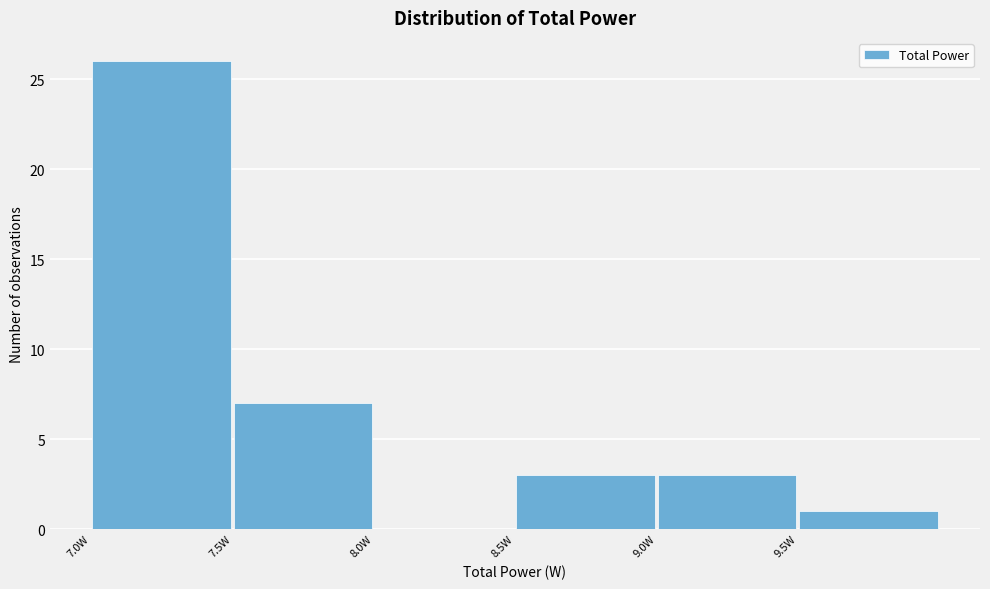

Reading left to right, transcribe this chart: for each bar, give the range it covers on the x-axis and its height. The values are not printed on the chart, so give them approximately, as read against the axis.

7.0 to 7.5: 26
7.5 to 8.0: 7
8.0 to 8.5: 0
8.5 to 9.0: 3
9.0 to 9.5: 3
9.5 to 10.0: 1